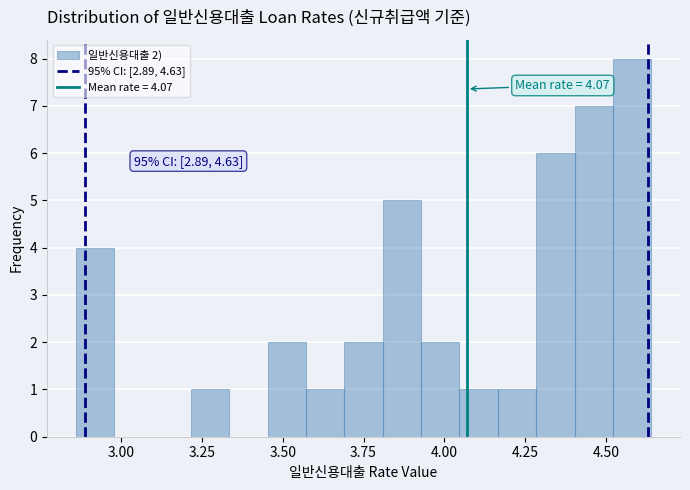

Around what value on the x-axis is the tallest bar? Give the approximate position of its centre, as read against the axis.

4.60